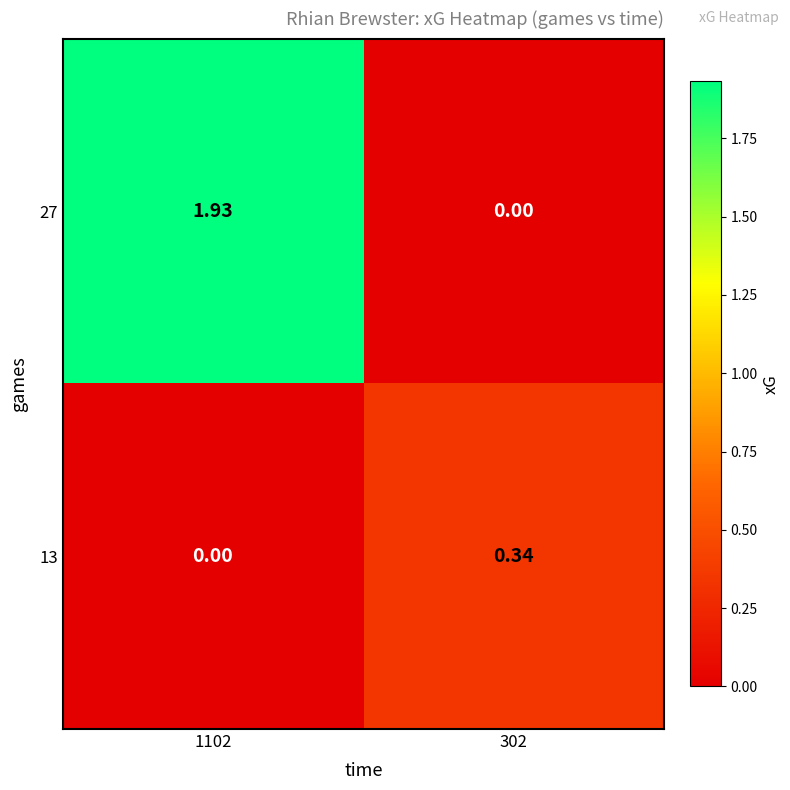

Reading left to right, transcribe all the data shown in this chart.

27: 1102=1.9	302=0.0
13: 1102=0.0	302=0.3